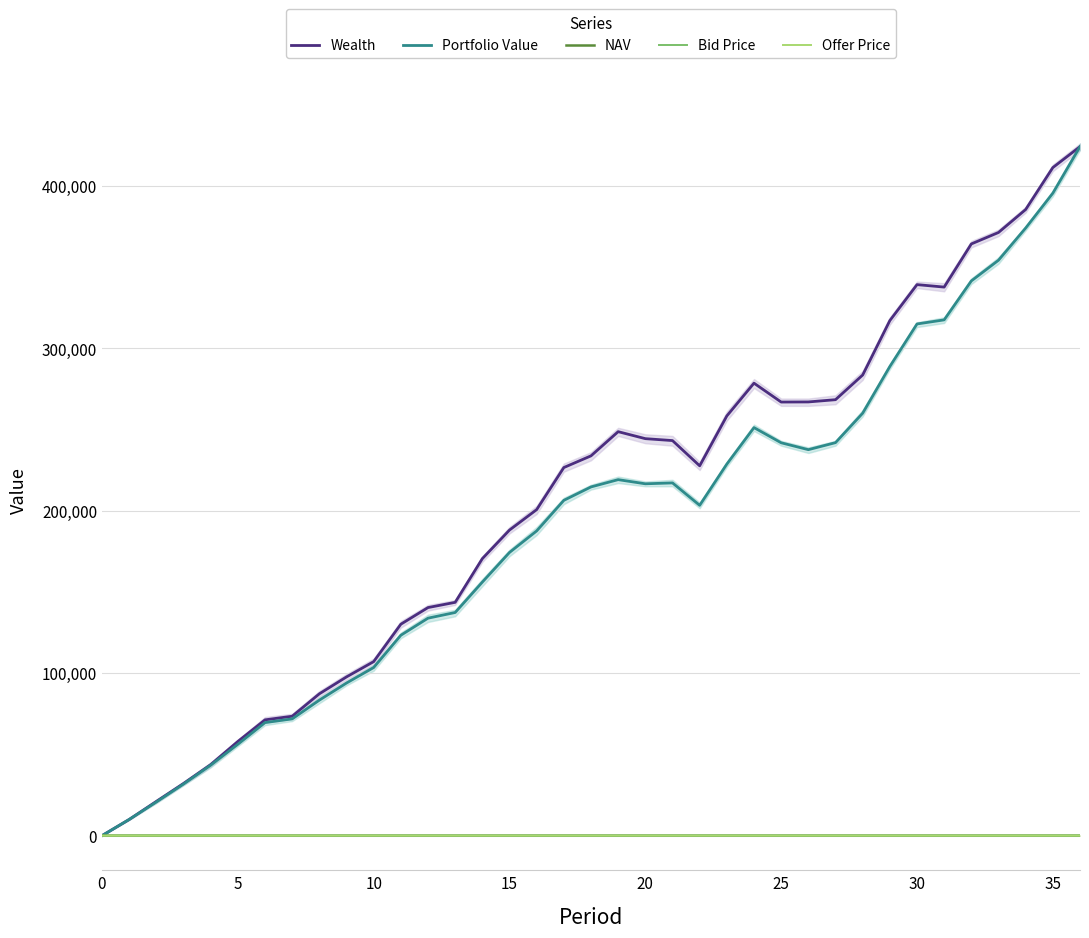

What is the total value across all series at 12?

274257.0